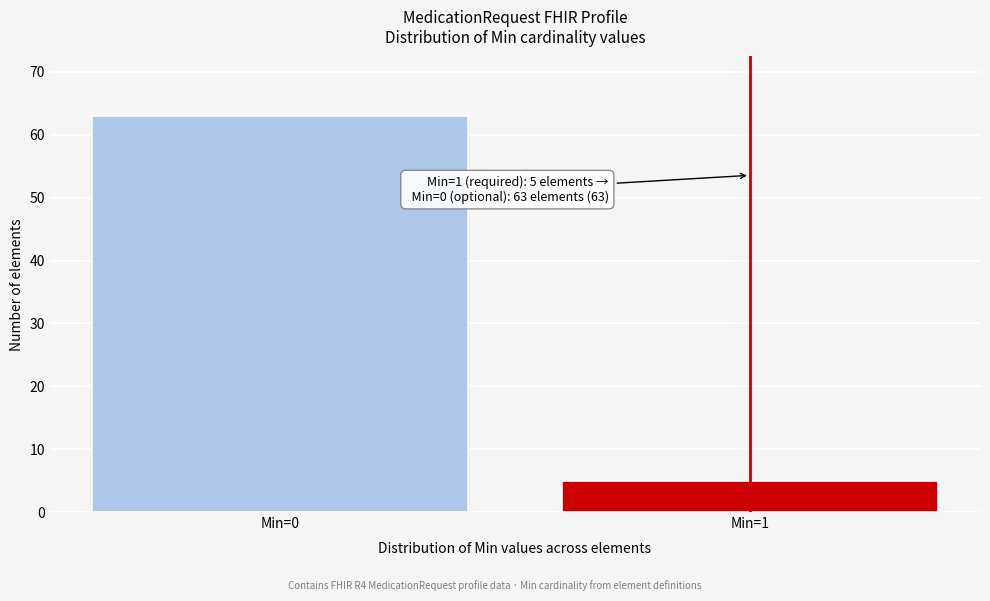

Reading left to right, extract all data points from this chart.

Min=0=63	Min=1=5